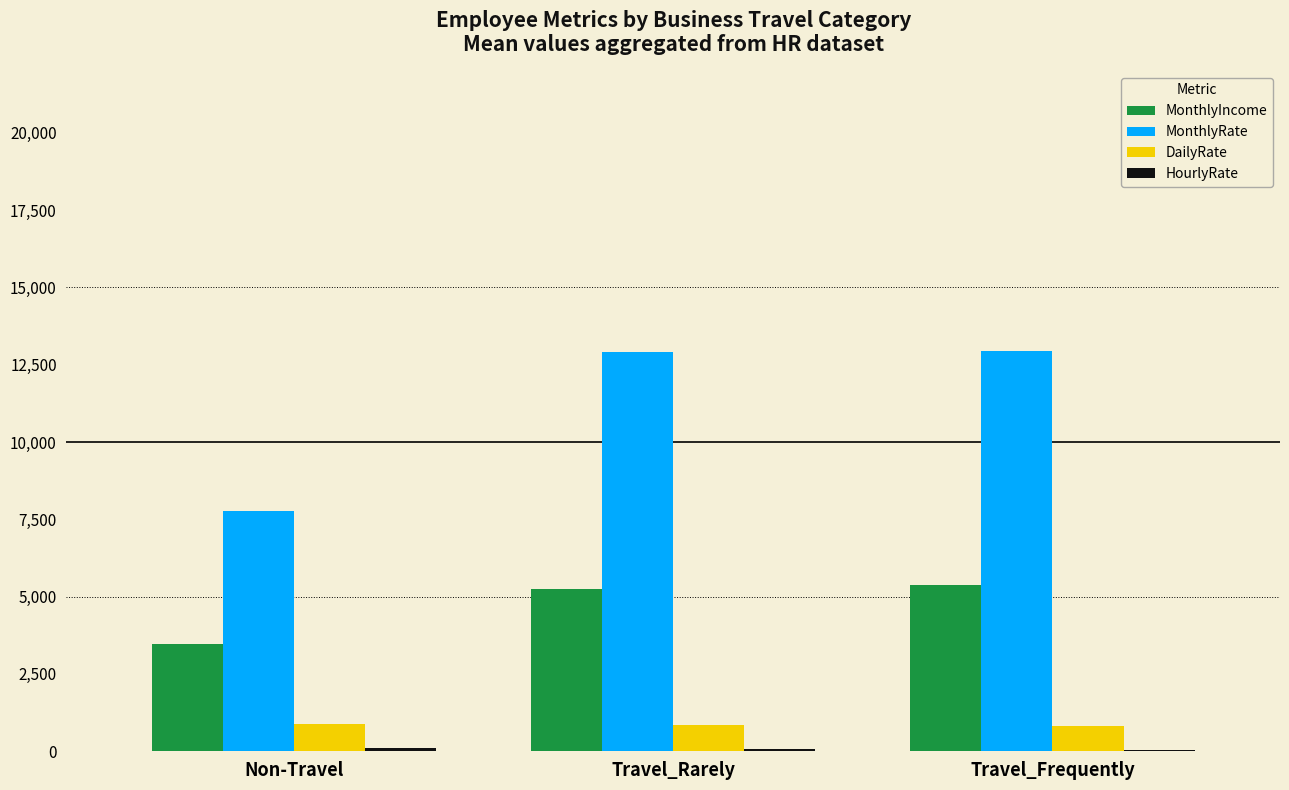

Count the number of categories in the chart.

3